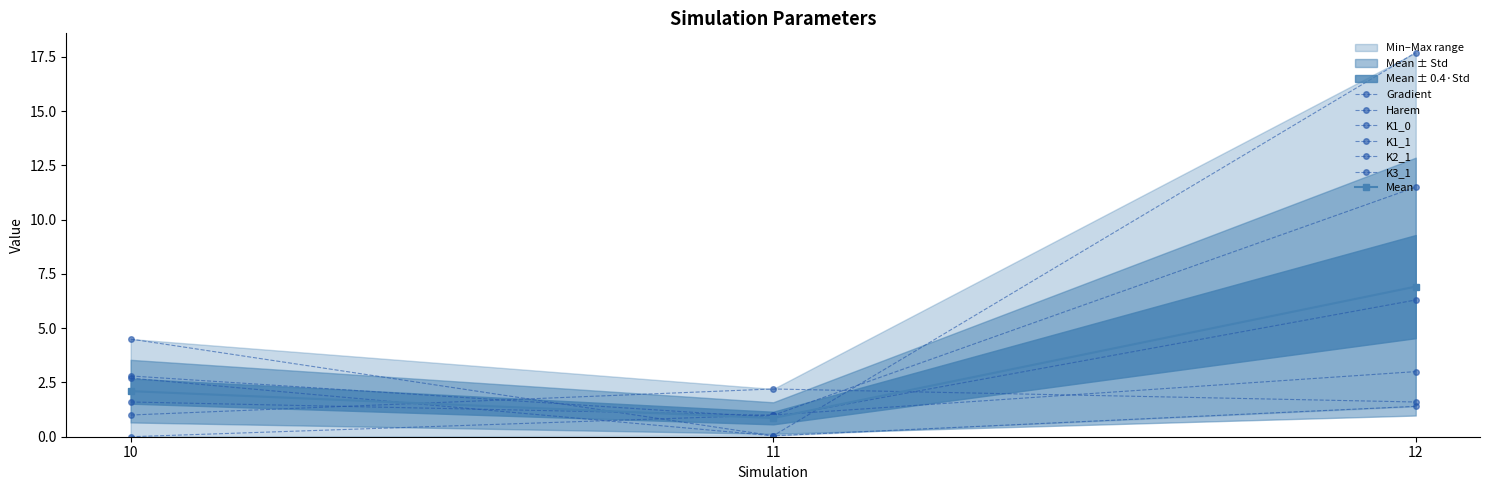

Which series has the widest spread of values?

K1_0